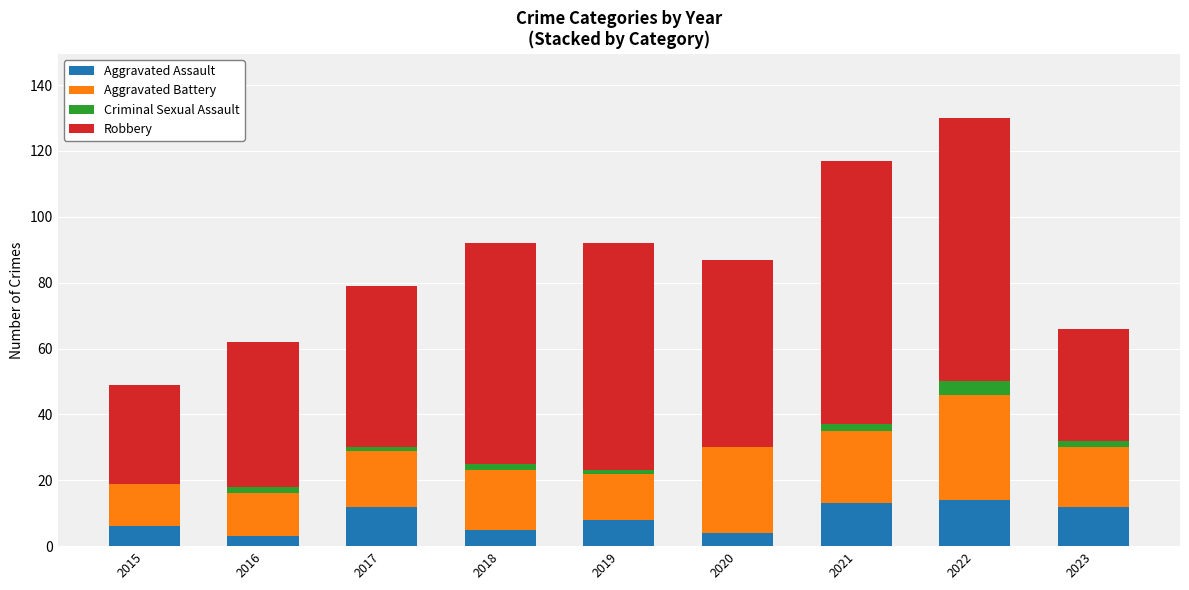

Is it true that Aggravated Assault equals 12 at 2023?

True